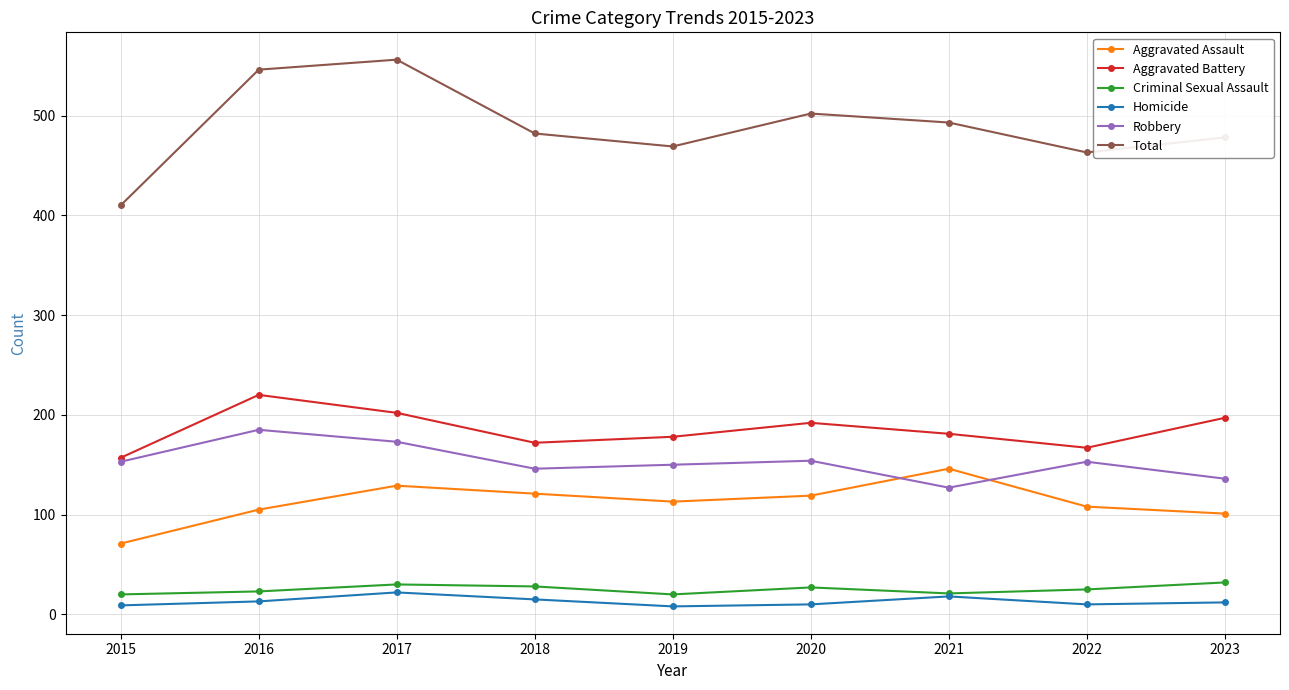

Is the value of Aggravated Assault at 2017 greater than the value of Total at 2023?

No